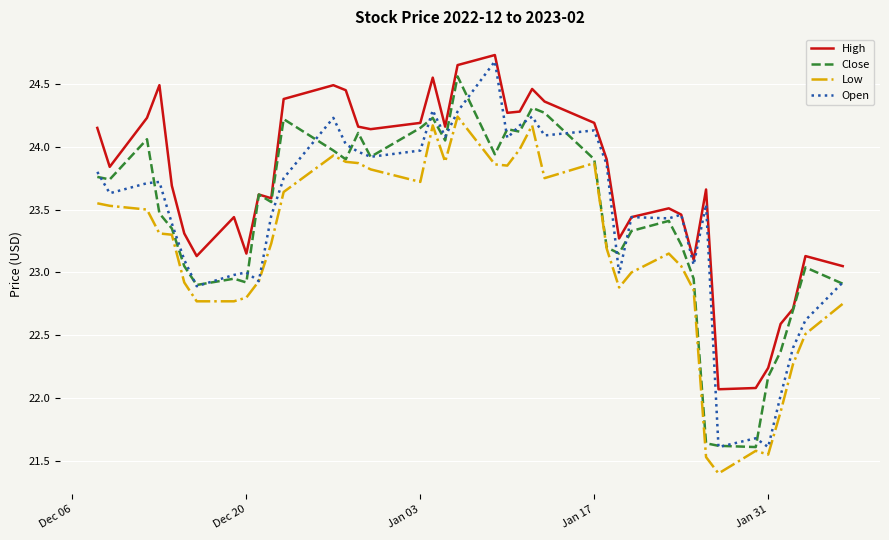

True or false: High and Low cross at least once.

False